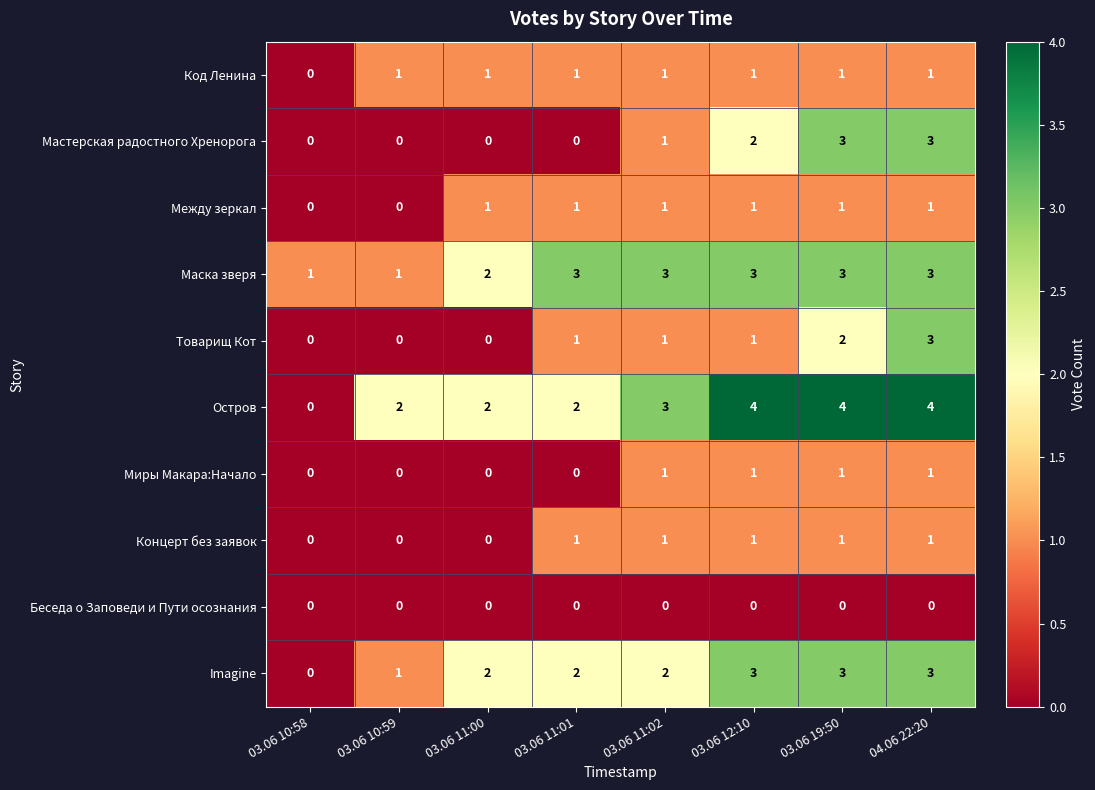

What is the total value across all series at 04.06 22:20?

20